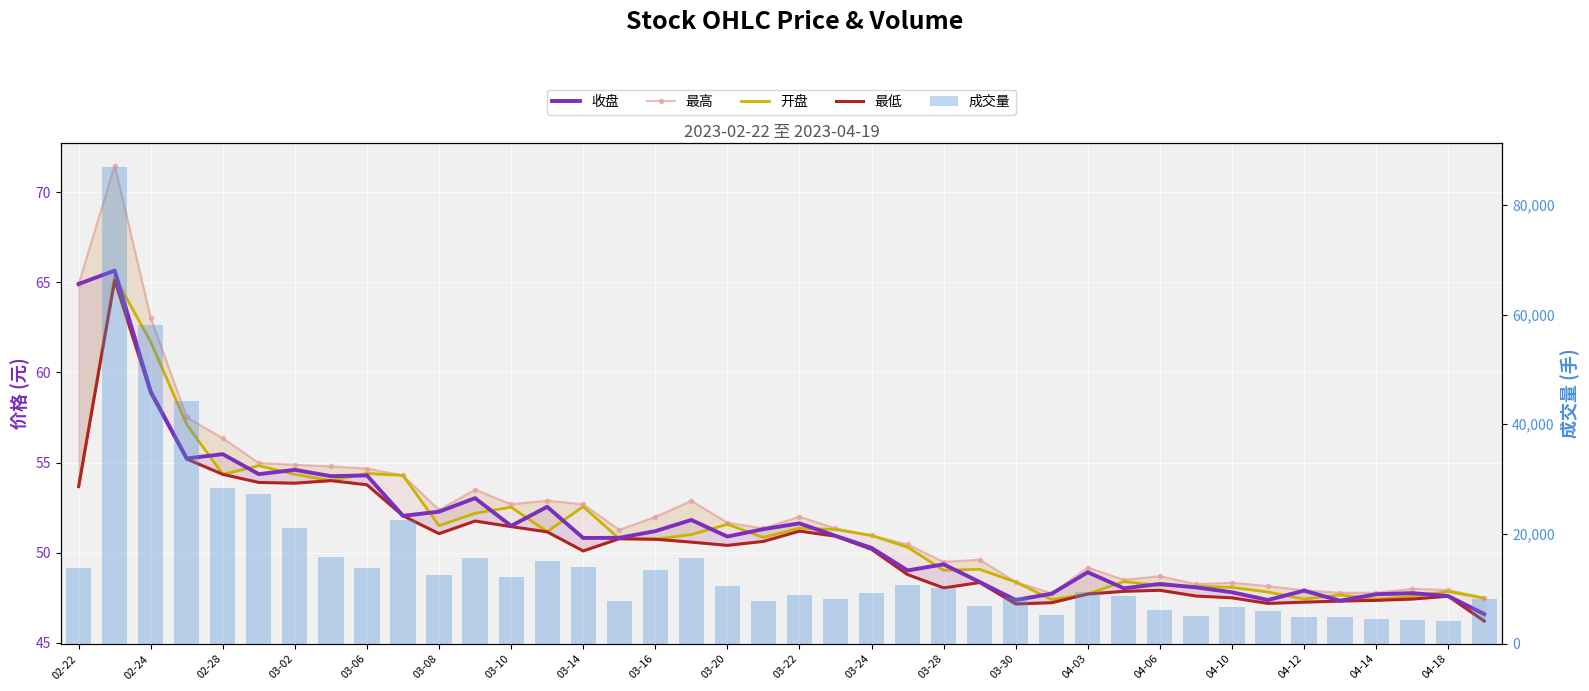

The 最低 series shows 20.2 at 03-08. True or false?

False